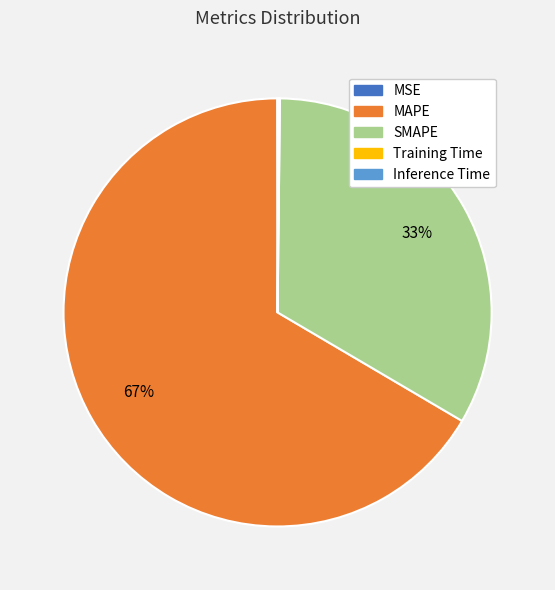

Approximately how many times larger is the value at MAPE compared to SMAPE?

2.0